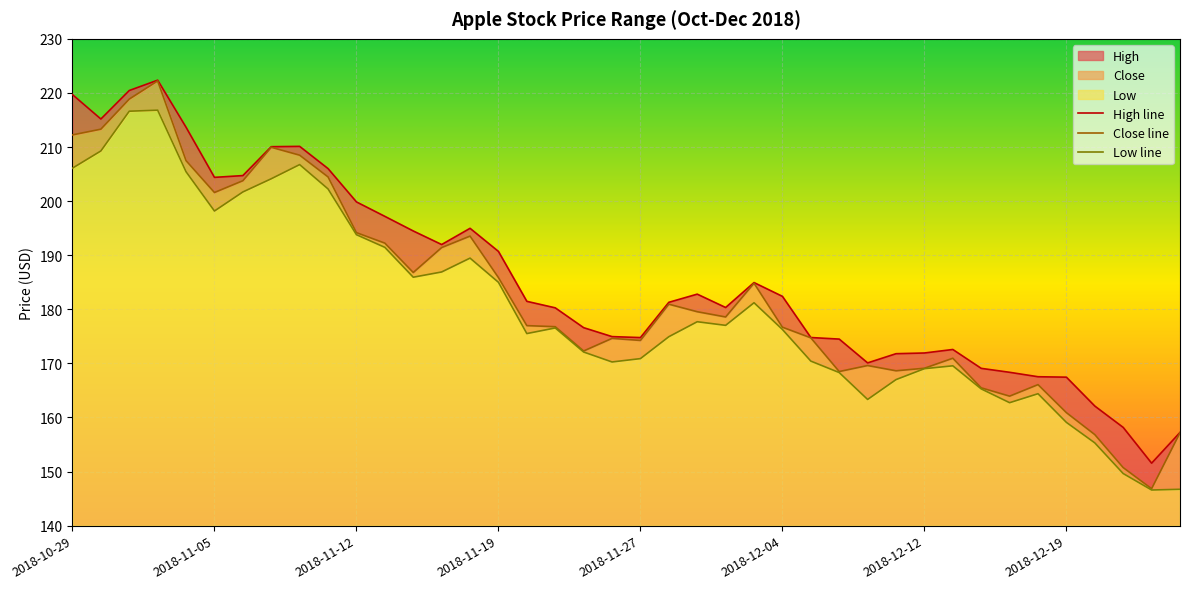

What are all the series names shown in the legend?

High, Close, Low